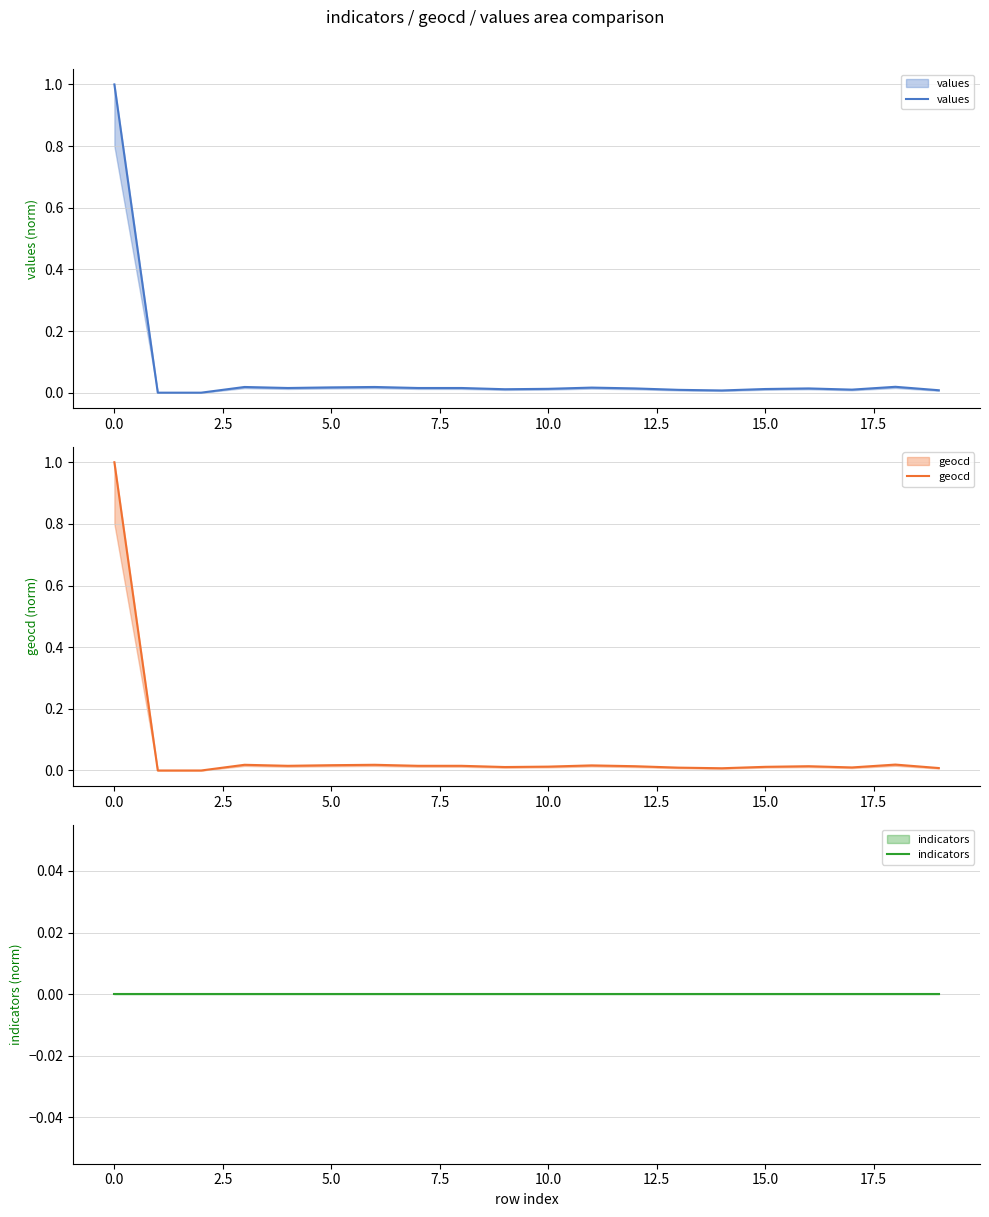

Rank the series at 0.0 from lowest to highest value.

indicators, values, geocd